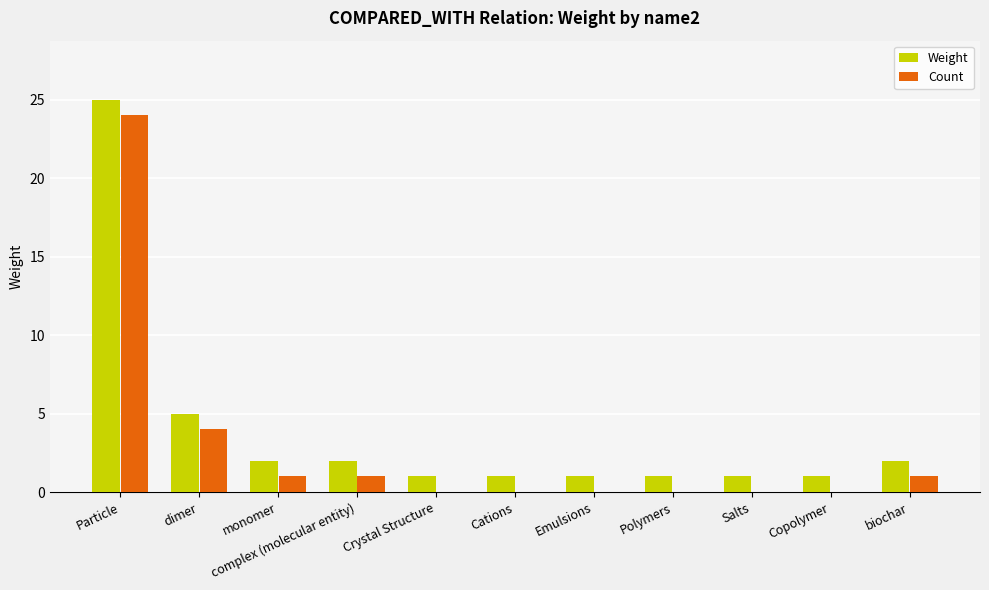

What is the average value of the Weight series?

4